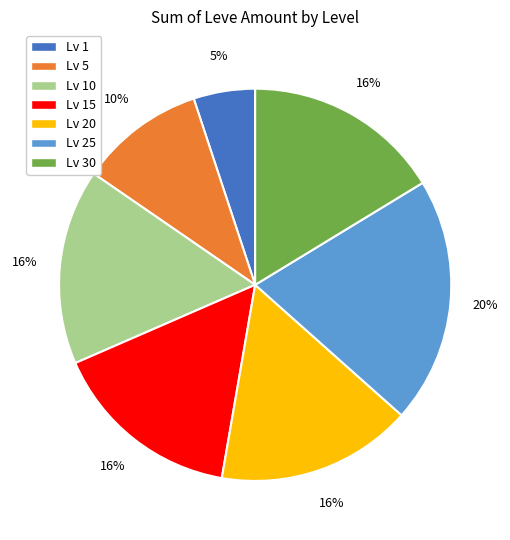

Count the number of slices in the pie.

7